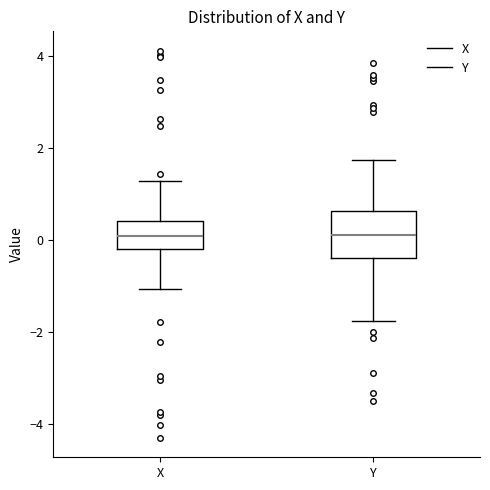

Reading left to right, transcribe this box plot: for each box, give where its median line is, the range the box spans, and where its two whiskers end, as read against the y-axis. The values are not printed on the chart, so give them approximately, as read against the axis.

X: median 0.0, box -0.2 to 0.4, whiskers -1.0 to 1.2
Y: median 0.2, box -0.4 to 0.6, whiskers -1.8 to 1.8